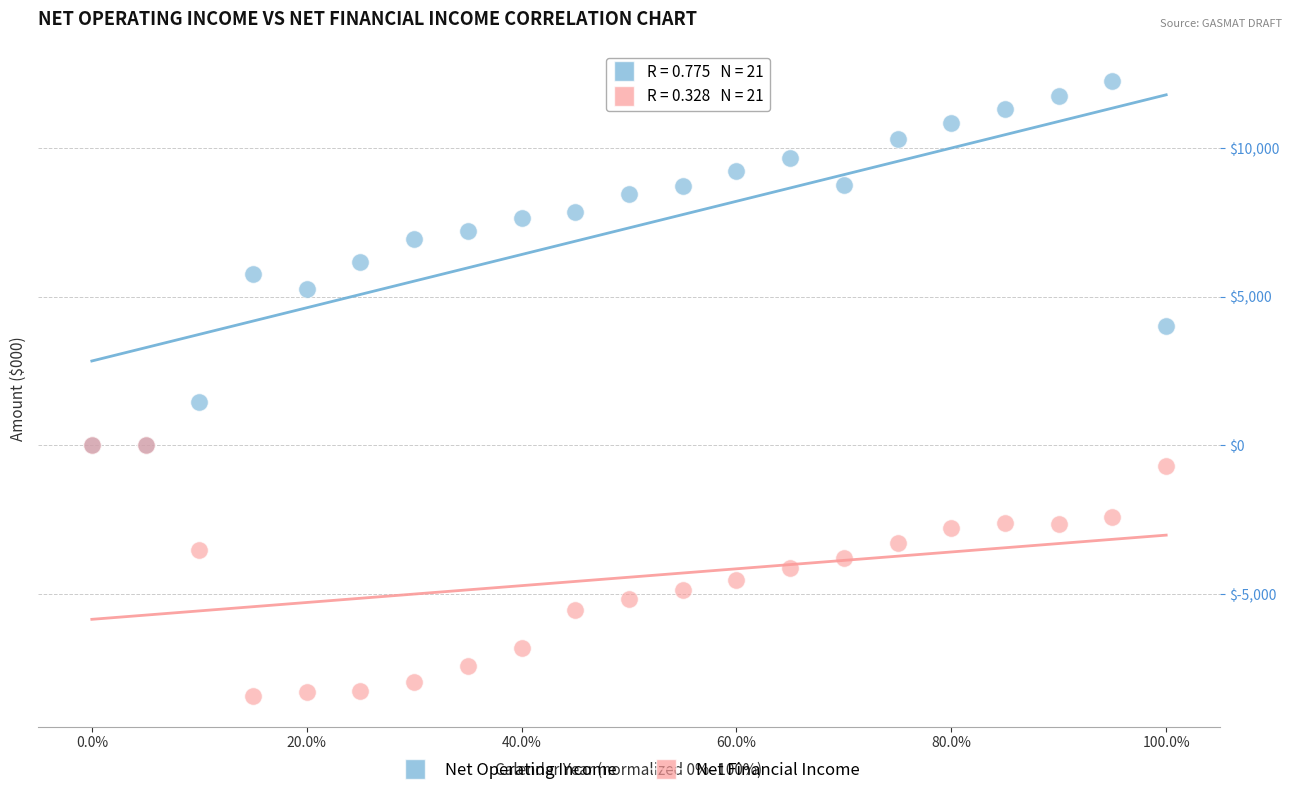

Which series contains the highest Y value?

Net Operating Income